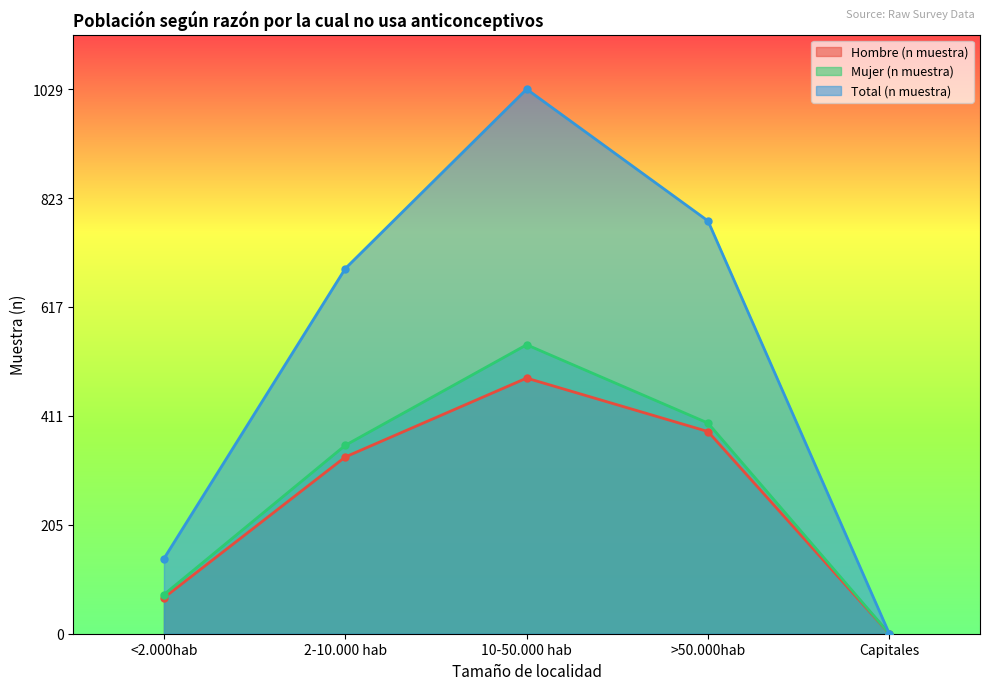

Where does the Total (n muestra) series first go above 690?

10-50.000 hab